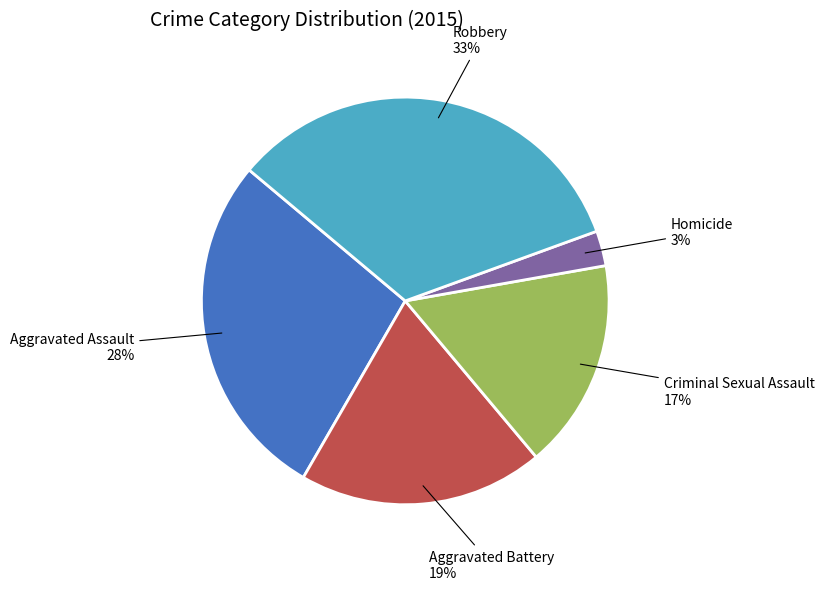

To the nearest percent, what is the average slice percentage?

20%